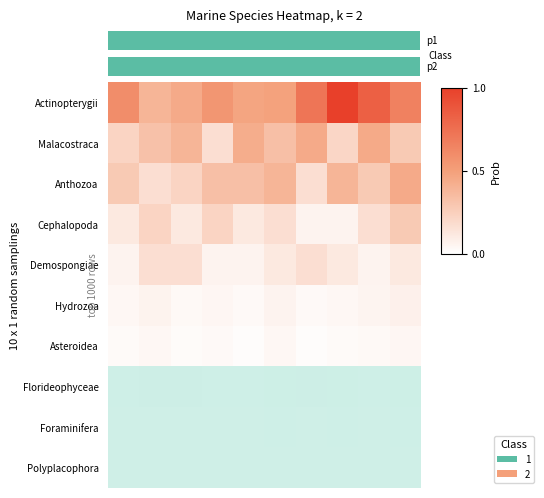

What is the difference between the maximum and minimum values in the Cephalopoda series?

0.2